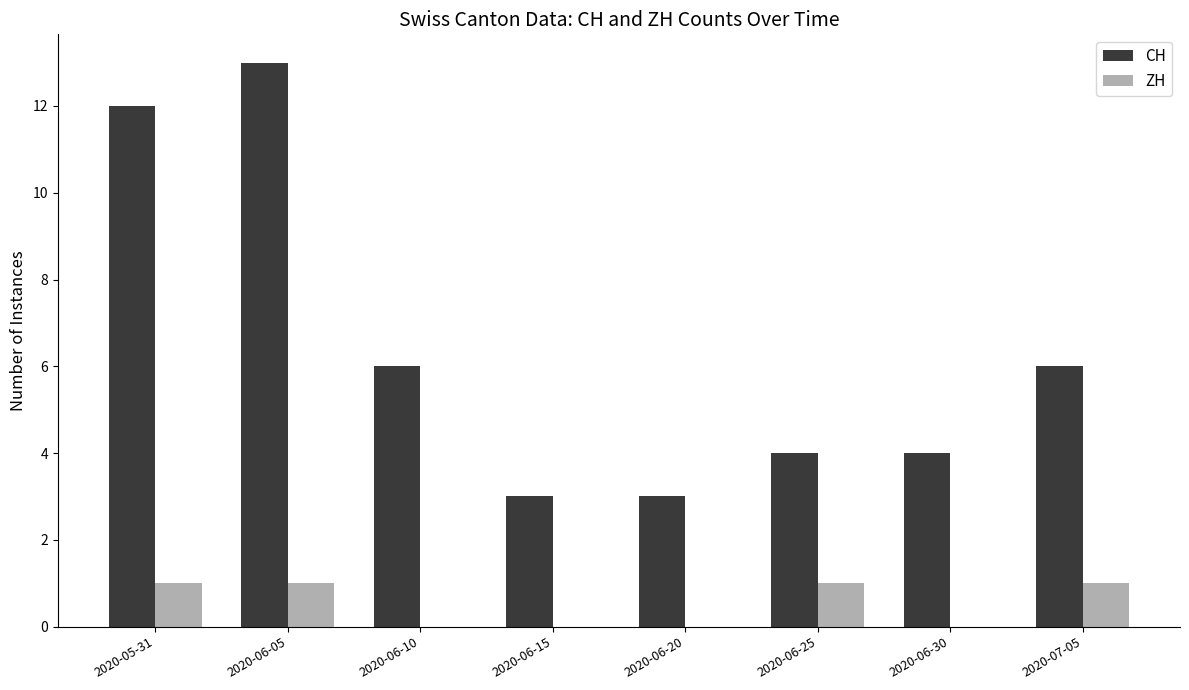

Is the value of ZH at 2020-06-10 greater than the value of CH at 2020-07-05?

No